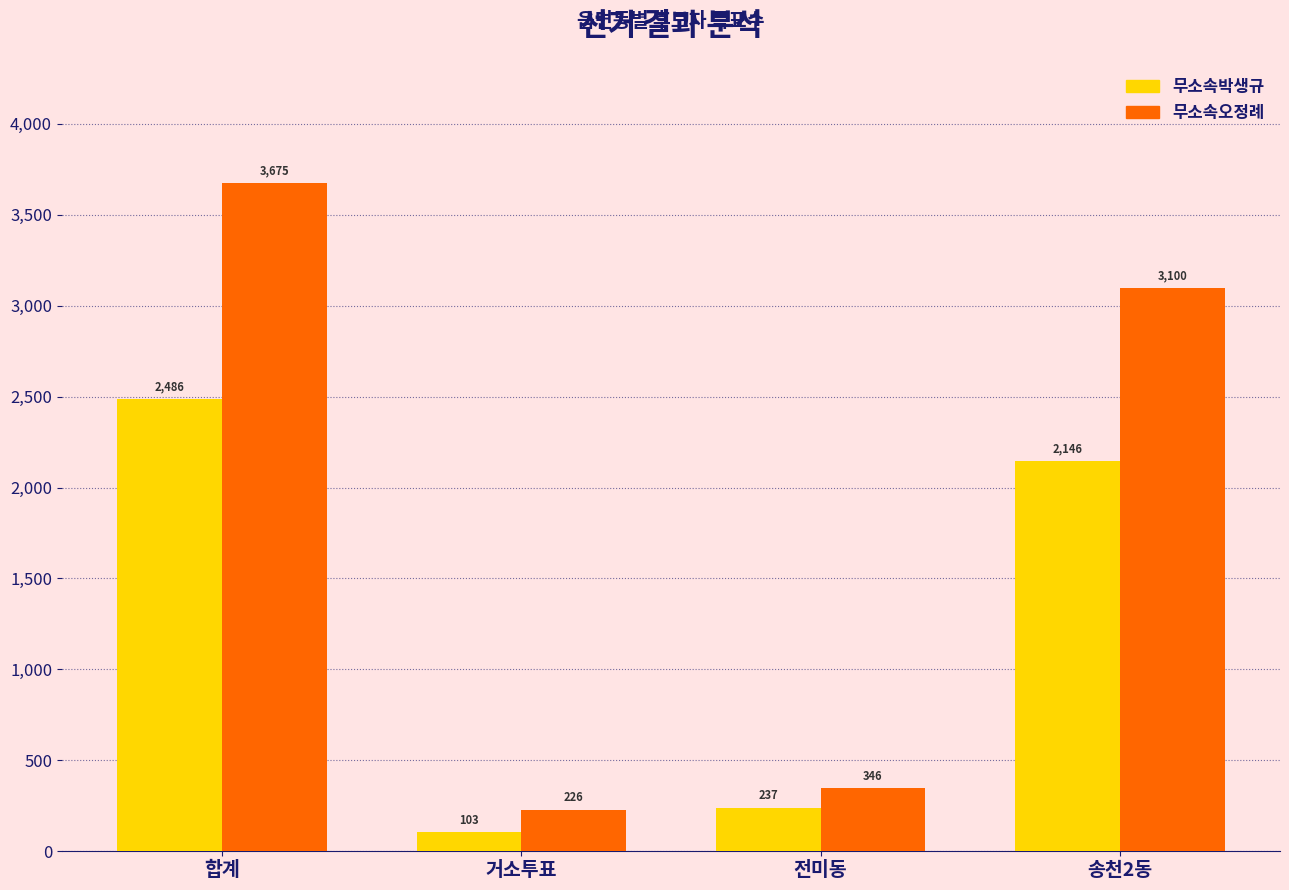

Which category has the lowest value across all series?

거소투표